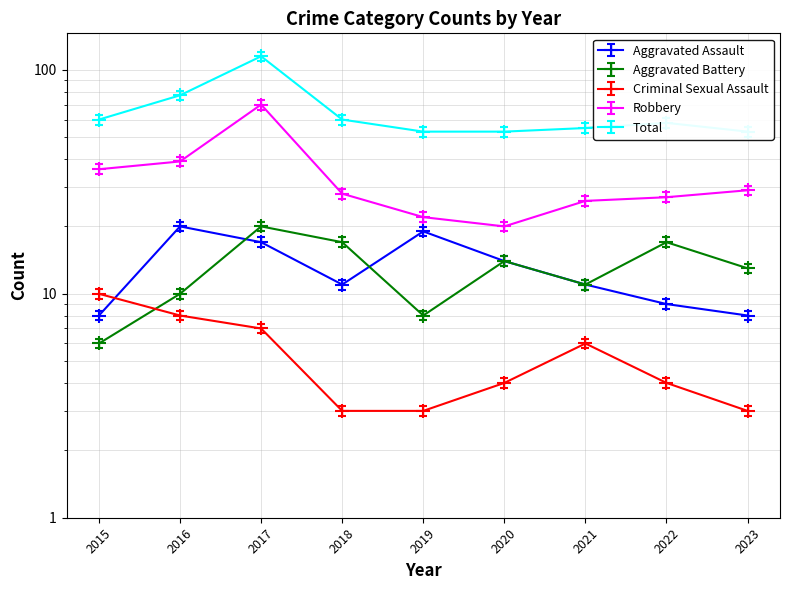

Rank the series by their maximum value, from highest to lowest.

Total, Robbery, Aggravated Assault, Aggravated Battery, Criminal Sexual Assault